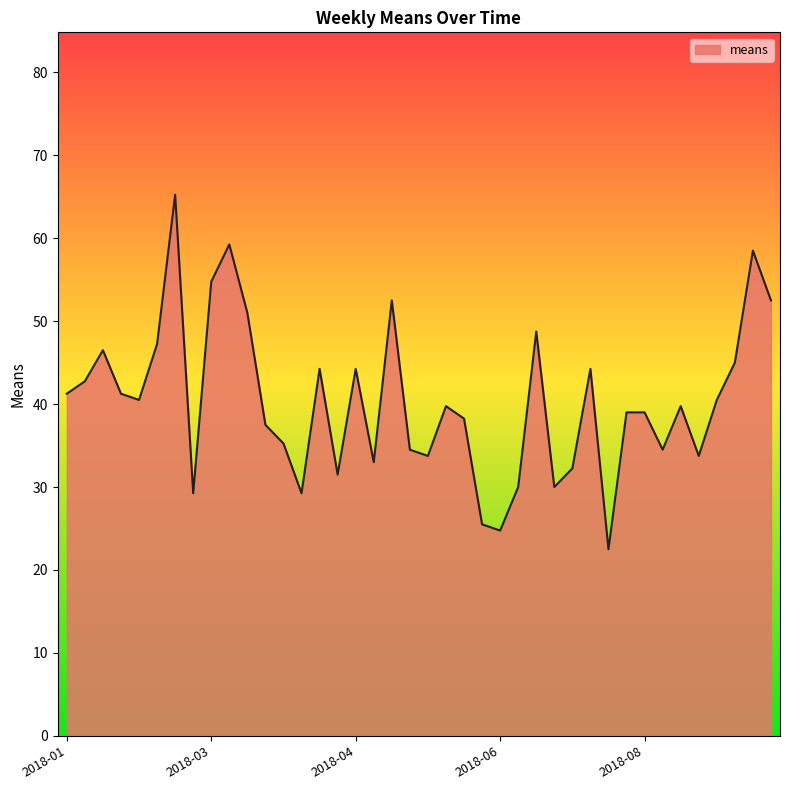

What is the minimum value shown in the chart?

22.5